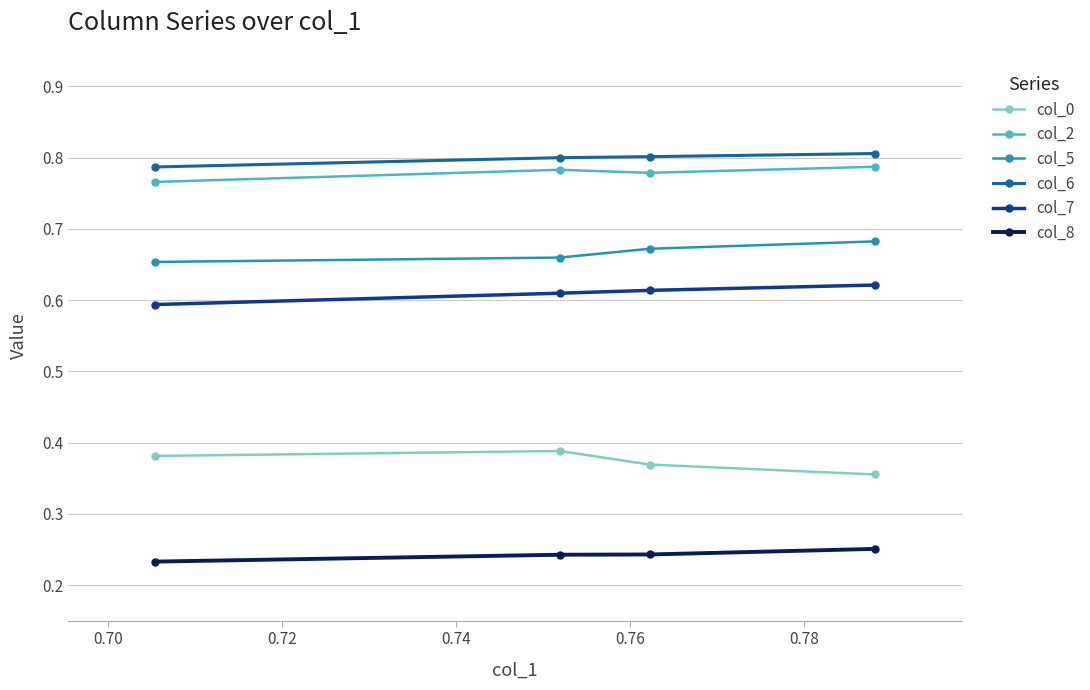

True or false: col_7 and col_0 intersect in this chart.

False